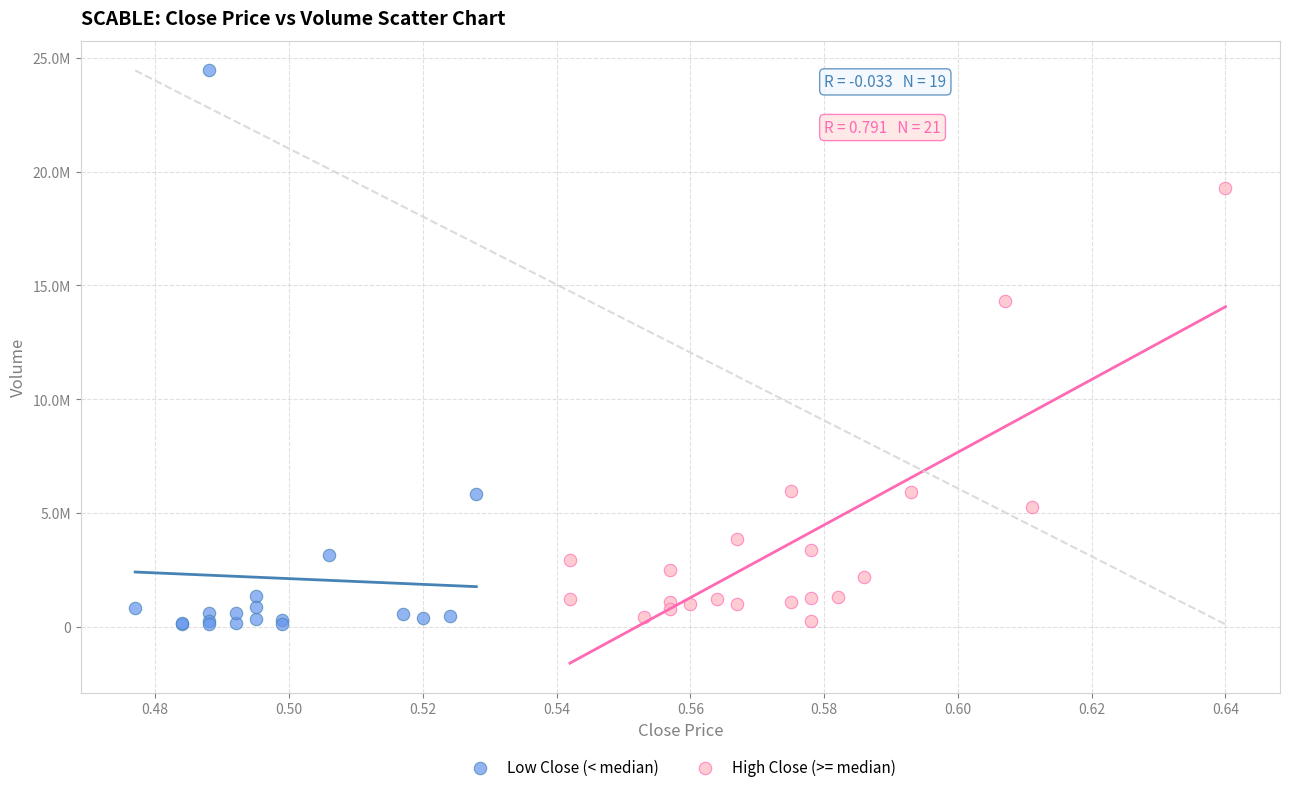

What are all the series names shown in the legend?

Low Close (< median), High Close (>= median)